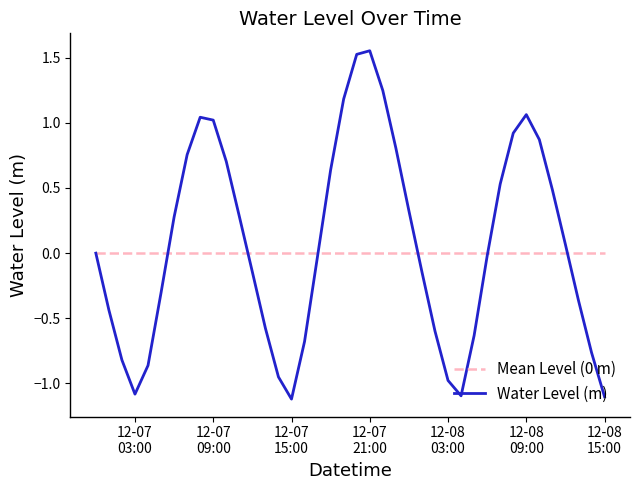

Which series has the widest spread of values?

Water Level (m)